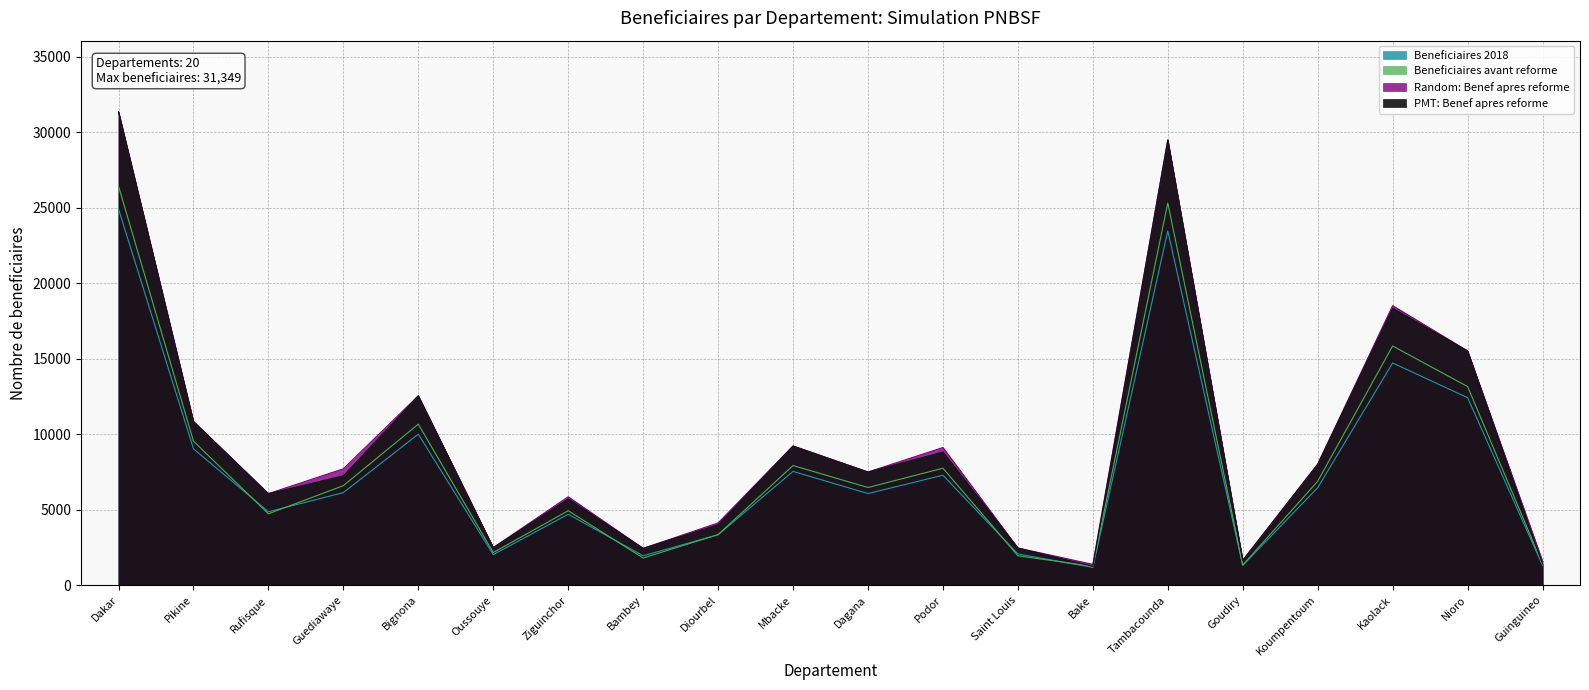

What value does the Random: Benef apres reforme series have at Guinguineo?

1587.0